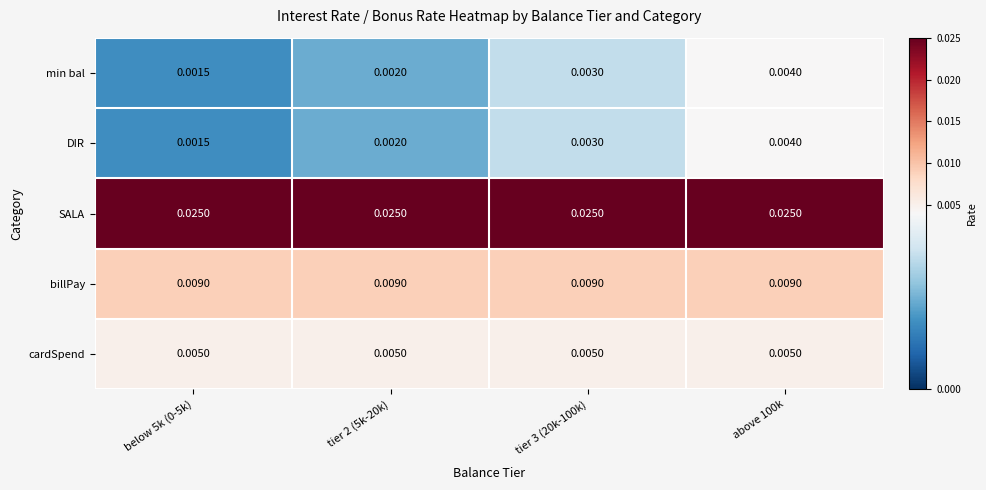

Is the value of DIR at above 100k greater than the value of billPay at above 100k?

No